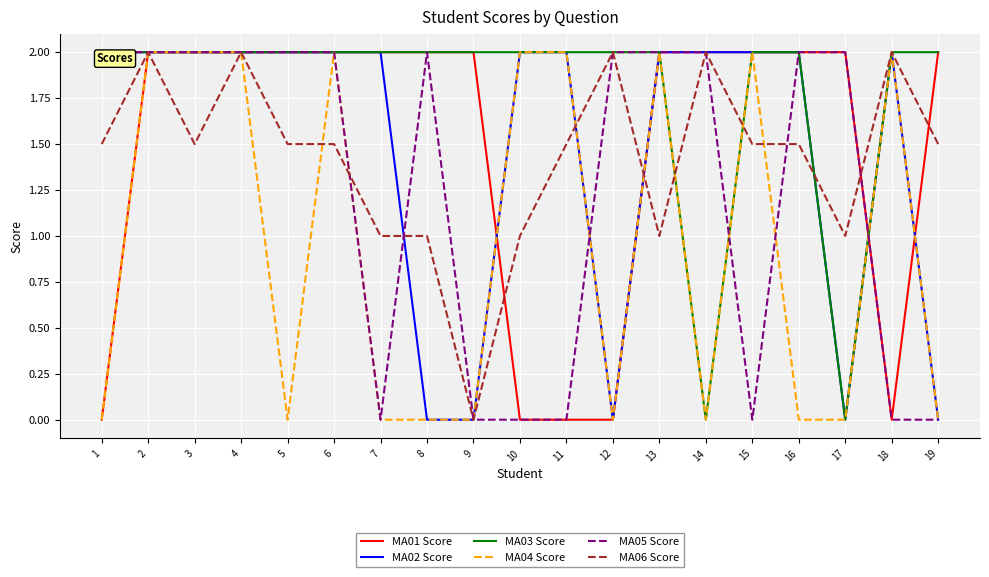

What is the difference between the MA04 Score values at 17 and 13?

2.0